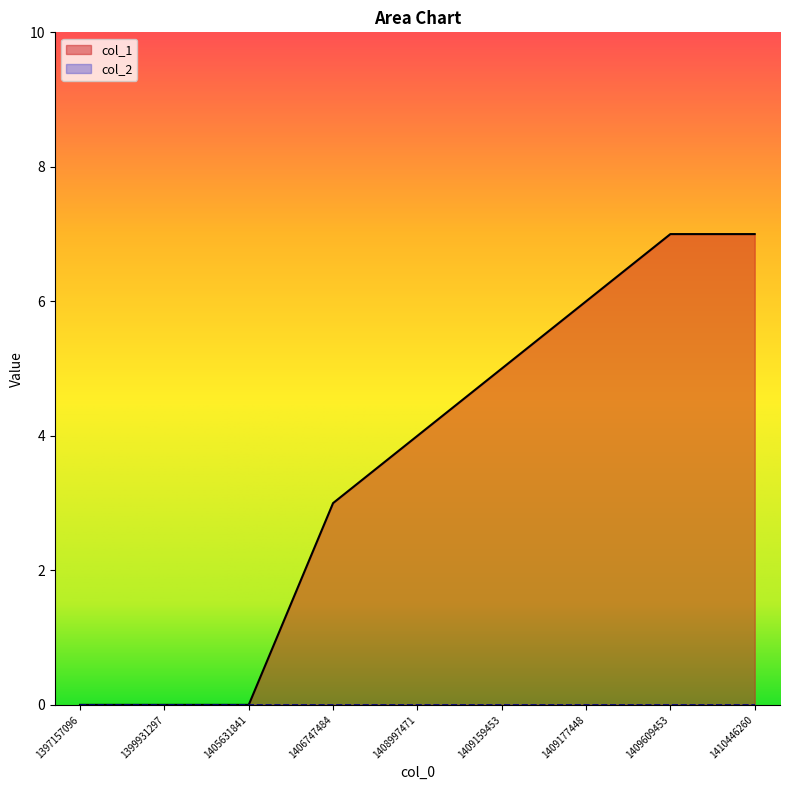

Reading left to right, list all the values displayed in this chart.

0	0	0	3	4	5	6	7	7